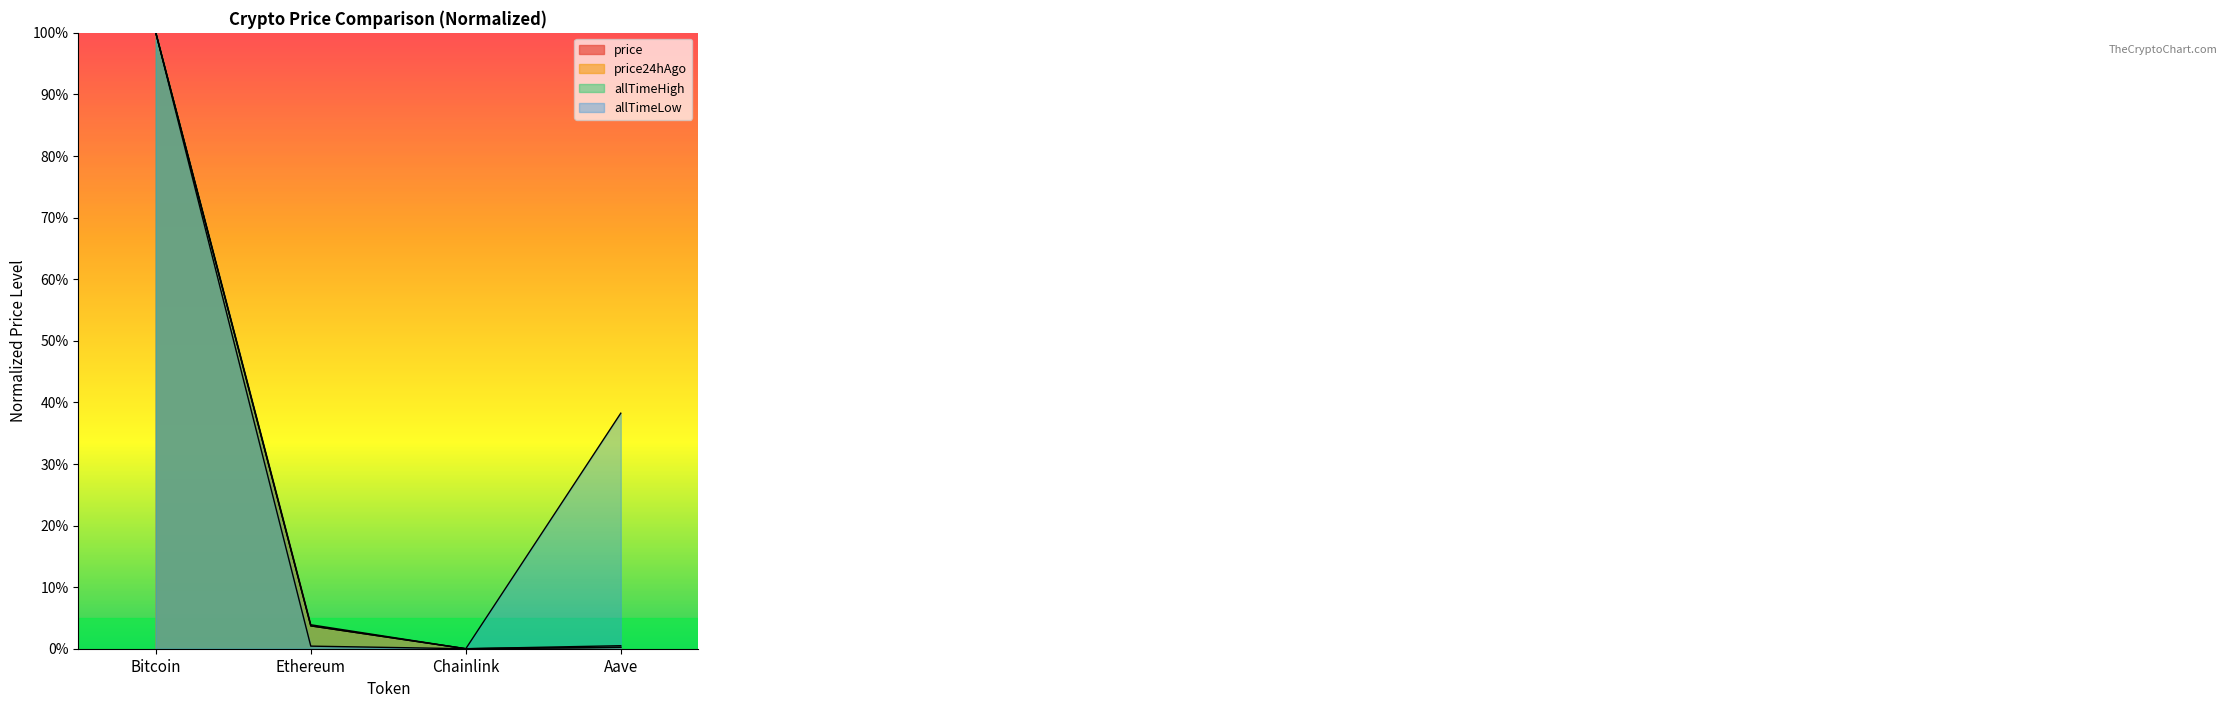

Which series has the largest range (max minus min)?

price